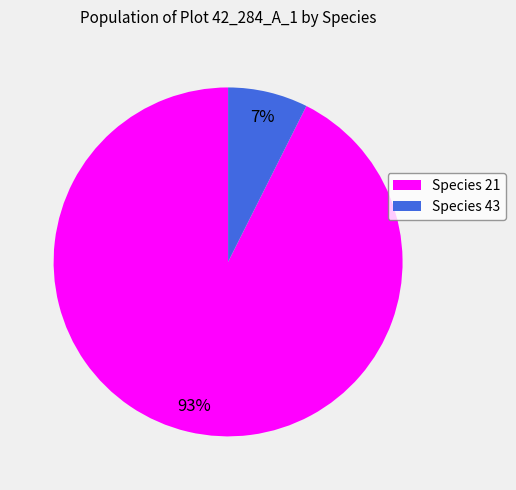

To the nearest percent, what is the average slice percentage?

50%